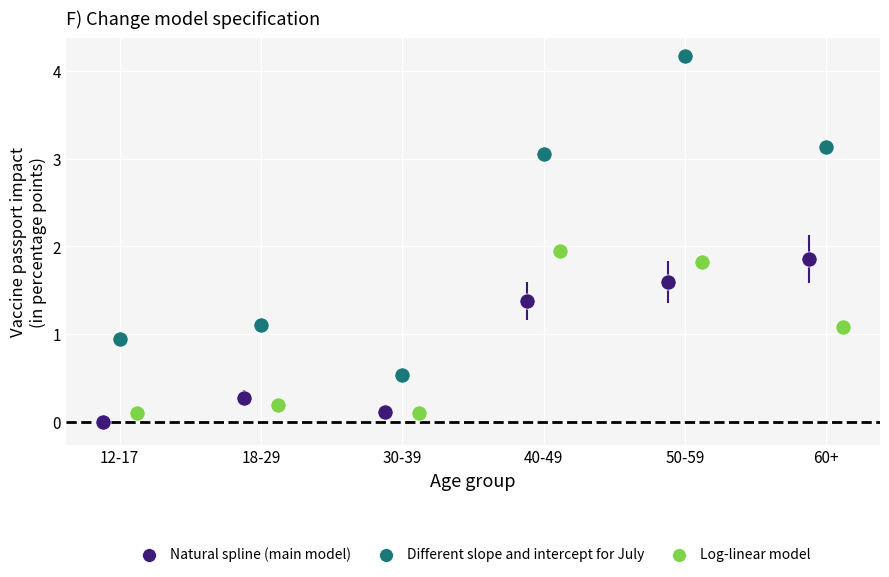

Which series has the largest Y range (max minus min)?

Different slope and intercept for July